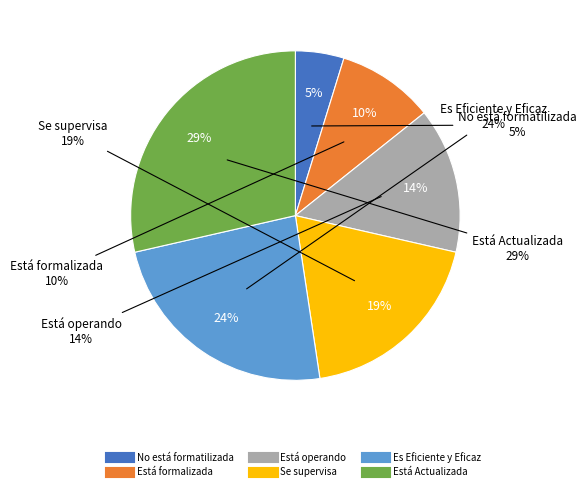

Count the number of slices in the pie.

6